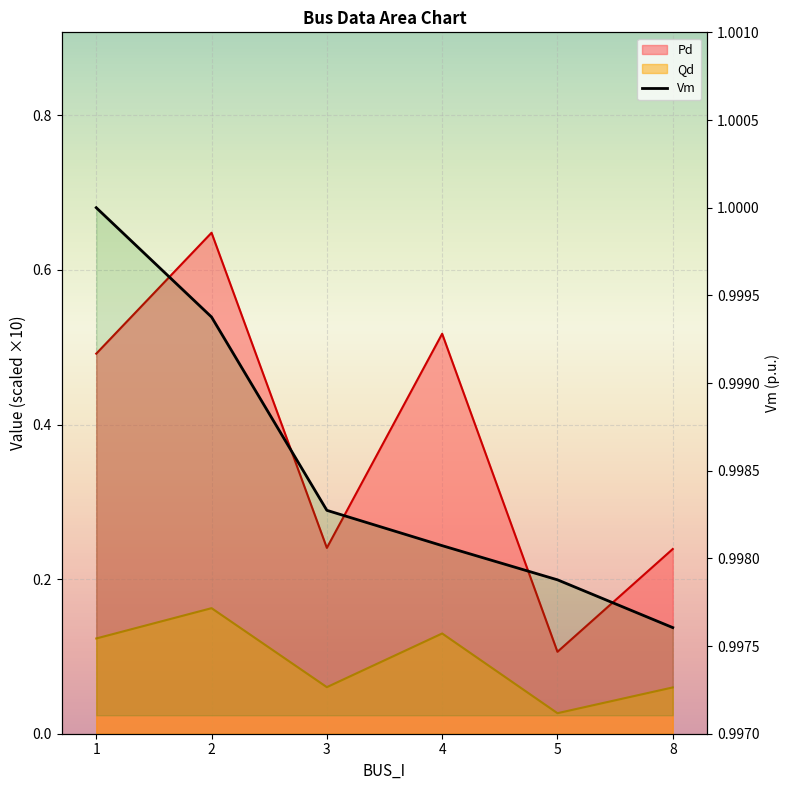

At which label does Vm reach its minimum?

8